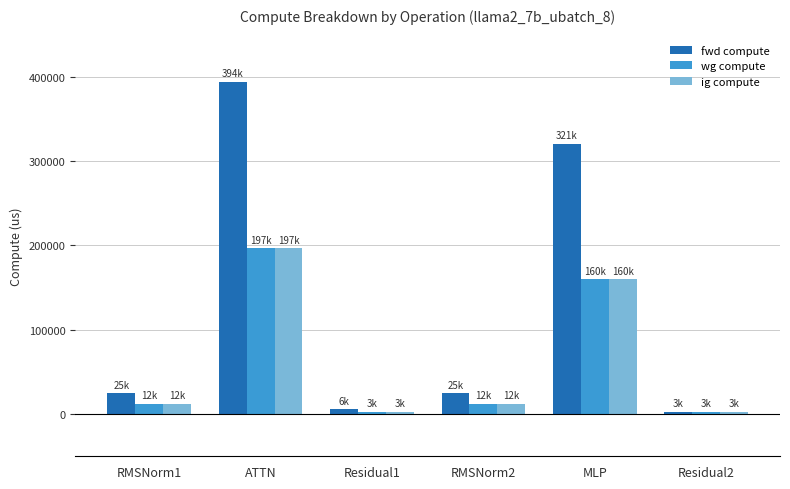

At which label does fwd compute reach its peak?

ATTN